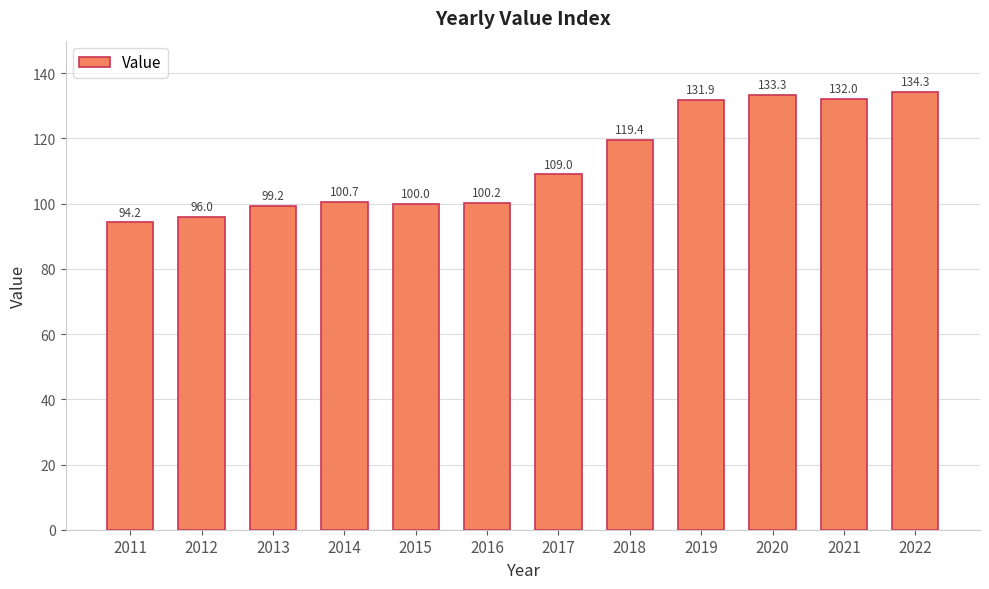

List the labels in order of value, largest first.

2022, 2020, 2021, 2019, 2018, 2017, 2014, 2016, 2015, 2013, 2012, 2011